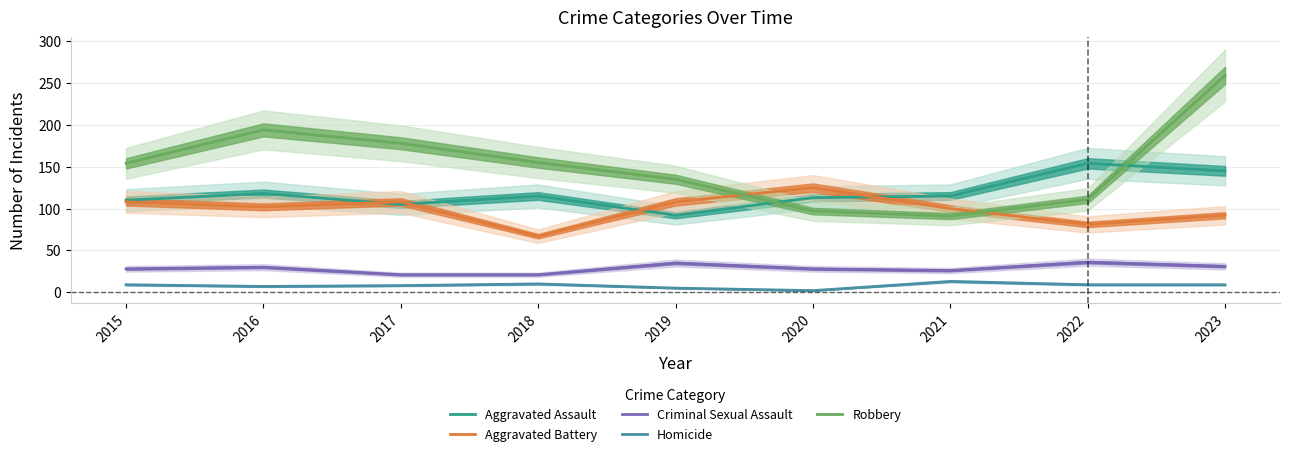

Reading left to right, what are all the values shown in this chart?

Aggravated Assault: 110	118	105	115	92	113	115	154	145
Aggravated Battery: 108	102	108	67	108	125	100	81	92
Criminal Sexual Assault: 28	30	21	21	35	28	26	36	31
Homicide: 9	7	8	10	5	2	13	9	9
Robbery: 154	194	178	155	135	97	91	111	259